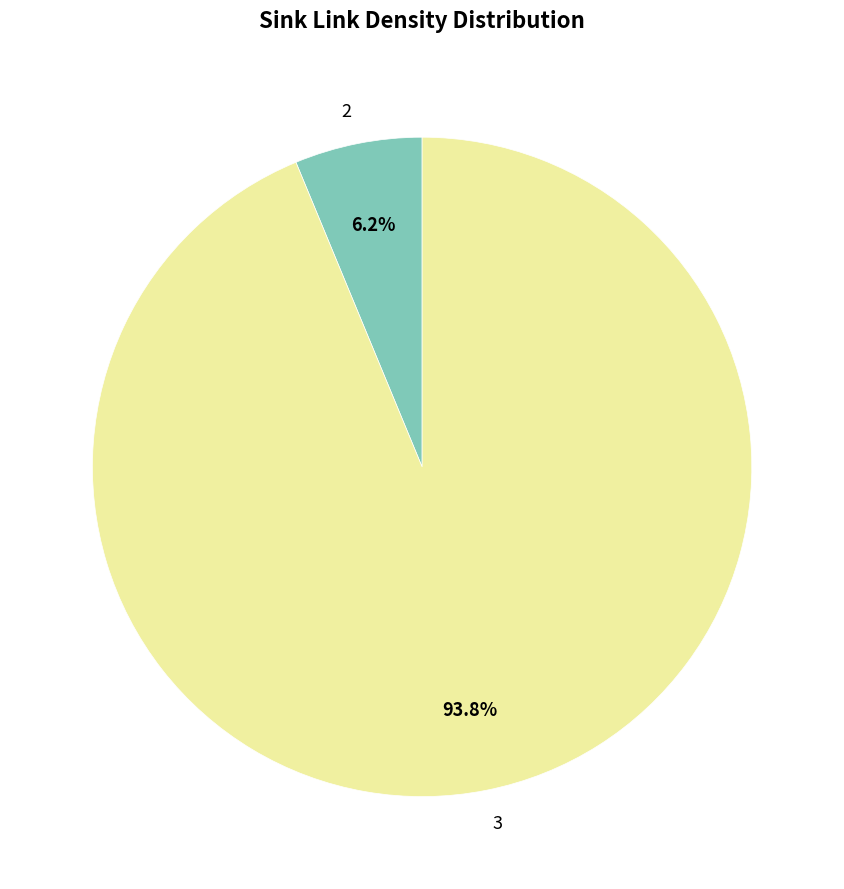

How many slices are in this pie chart?

2